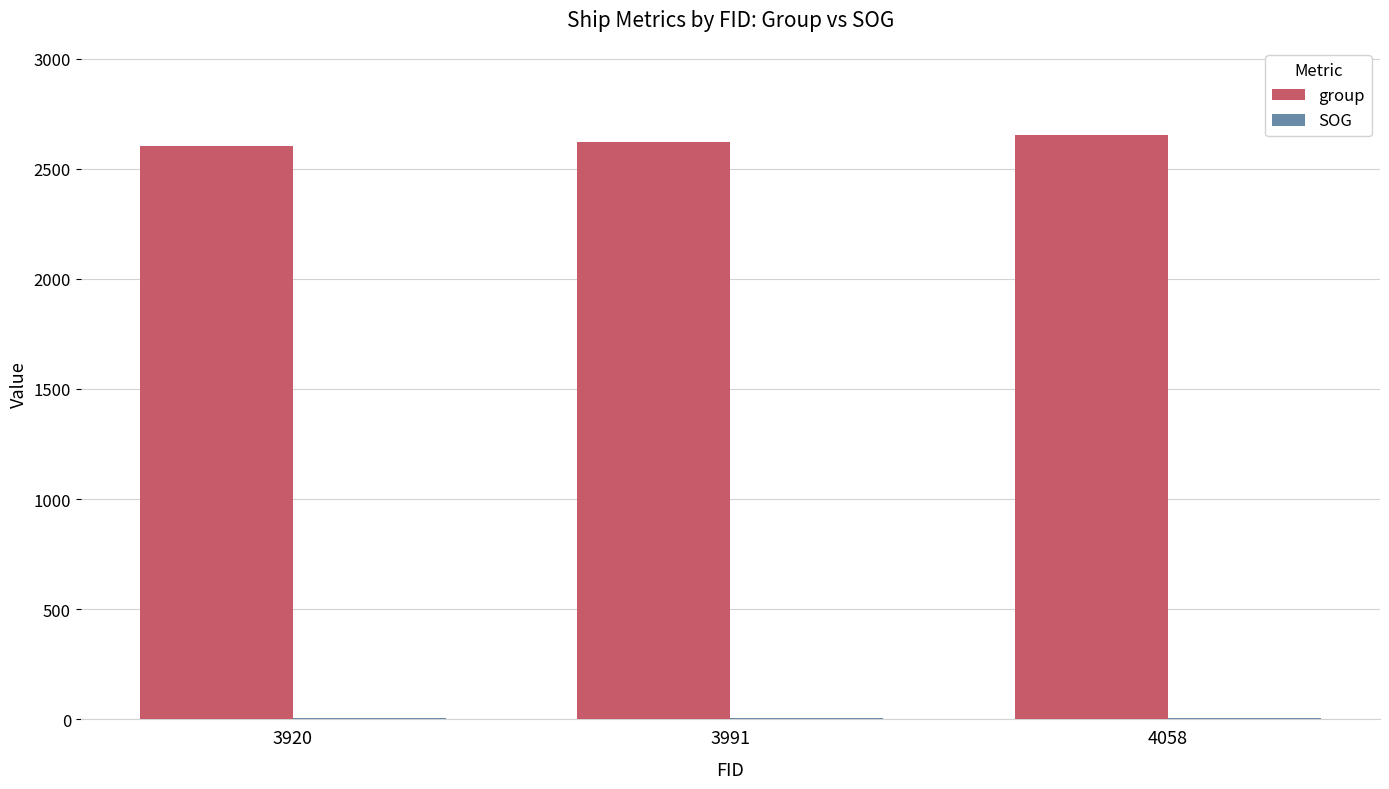

What is the greatest value displayed?

2655.0